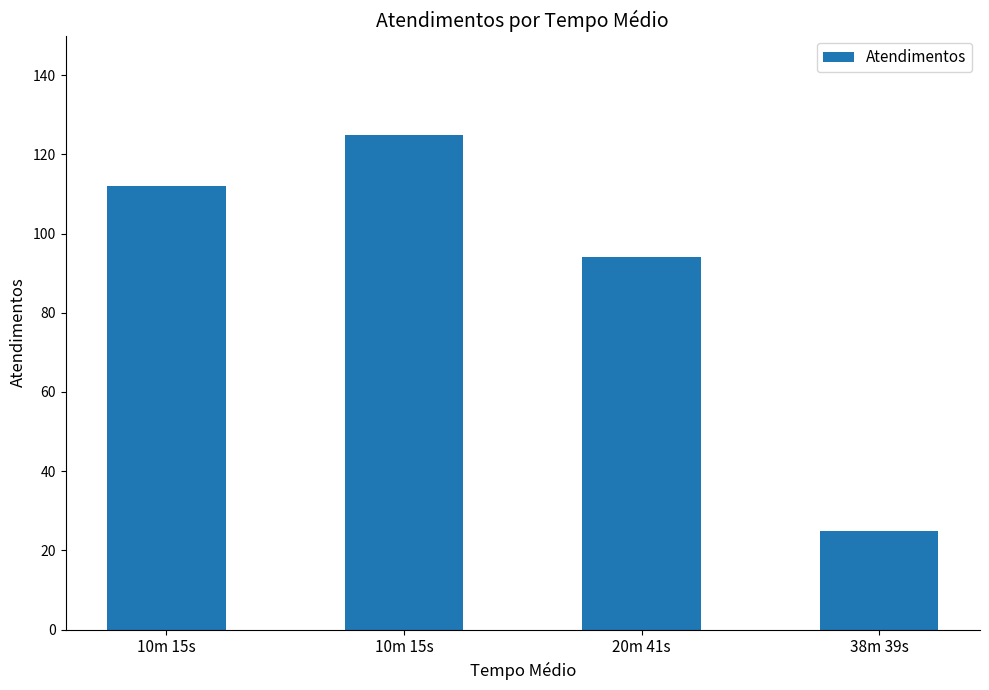

Between 20m 41s and 10m 15s, which is larger?

10m 15s